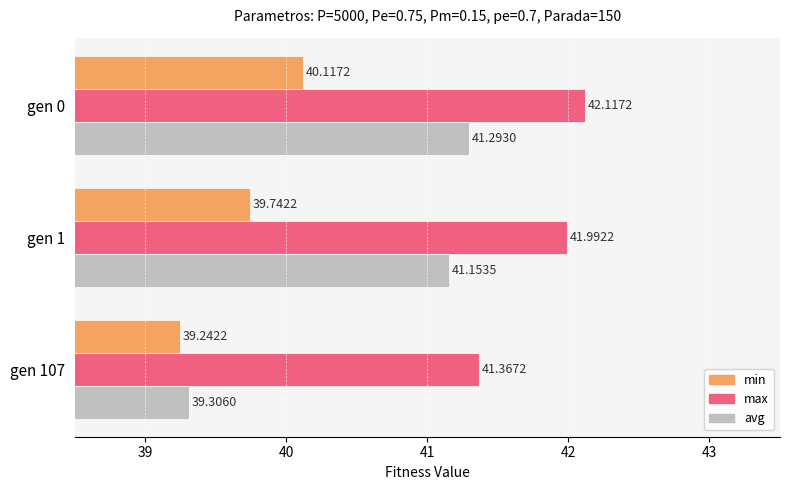

Between gen 1 and gen 107, which series saw the biggest shift?

avg